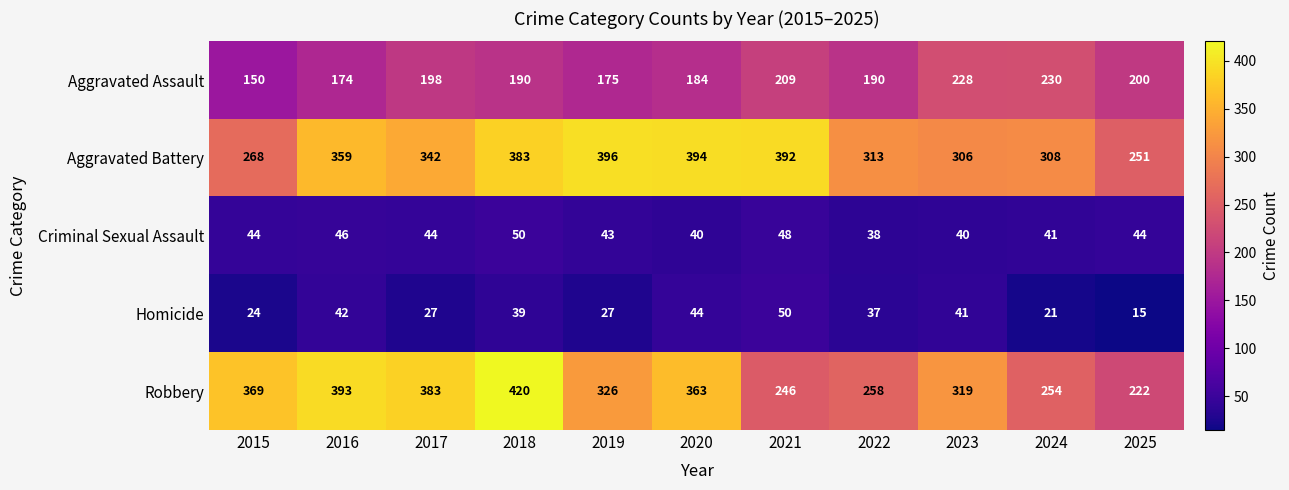

At 2021, list the series in order from smallest to largest.

Criminal Sexual Assault, Homicide, Aggravated Assault, Robbery, Aggravated Battery